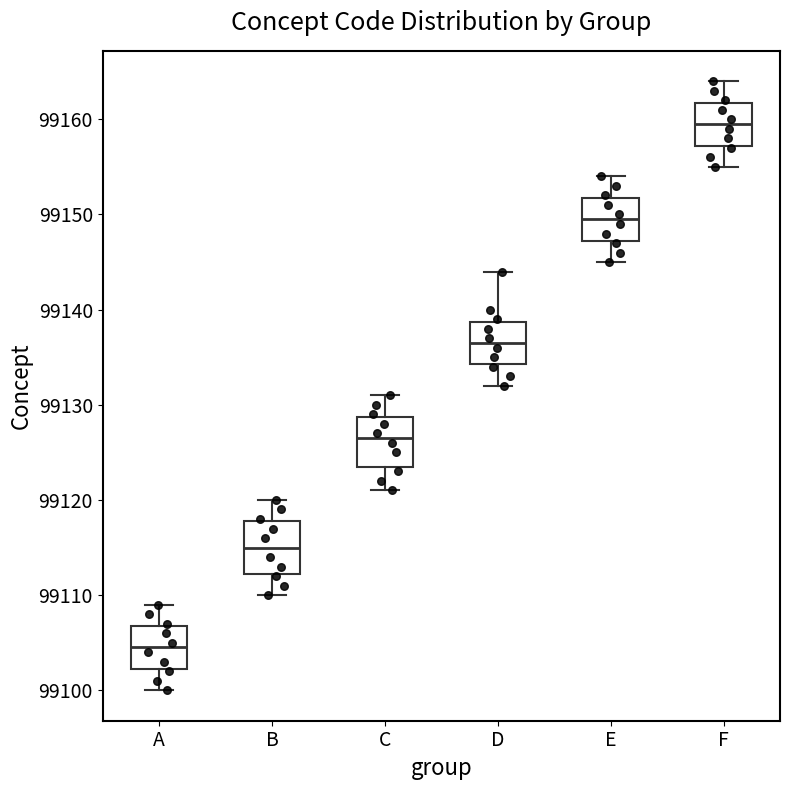

Reading left to right, read every box against the y-axis: the position of its median line, the range the box covers, and the ends of its whiskers. The values are not printed on the chart, so give them approximately, as read against the axis.

A: median 99105, box 99102 to 99107, whiskers 99100 to 99109
B: median 99115, box 99112 to 99118, whiskers 99110 to 99120
C: median 99127, box 99124 to 99129, whiskers 99121 to 99131
D: median 99137, box 99134 to 99139, whiskers 99132 to 99144
E: median 99150, box 99147 to 99152, whiskers 99145 to 99154
F: median 99160, box 99157 to 99162, whiskers 99155 to 99164